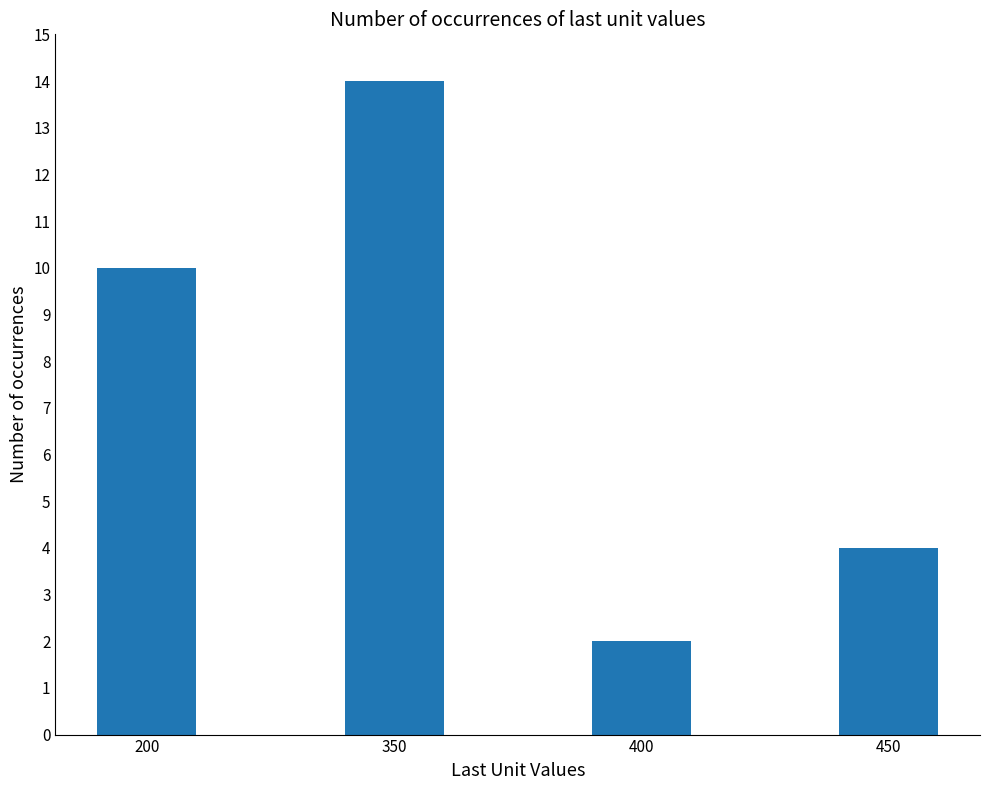

At which label is the value closest to 8?

200